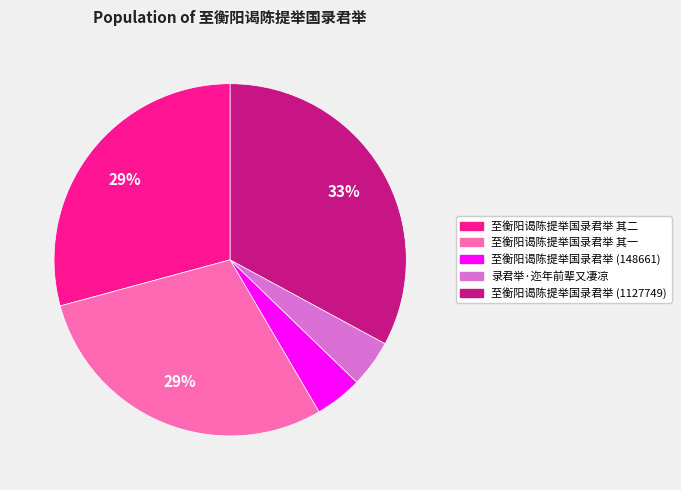

What percentage is the 至衡阳谒陈提举国录君举 其二 slice, to the nearest percent?

29%